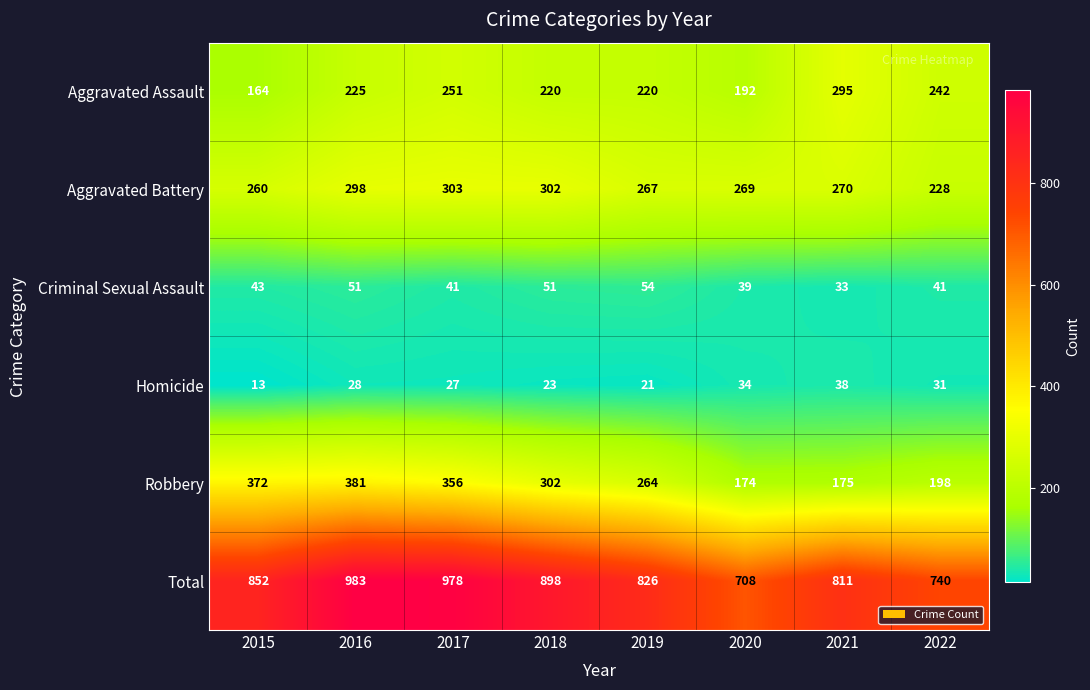

List the labels in order of Aggravated Battery value, largest first.

2017, 2018, 2016, 2021, 2020, 2019, 2015, 2022